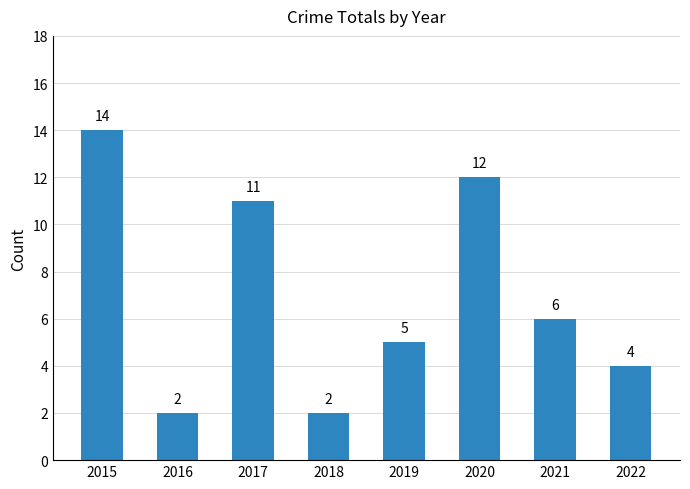

What is the difference between the values at 2017 and 2019?

6